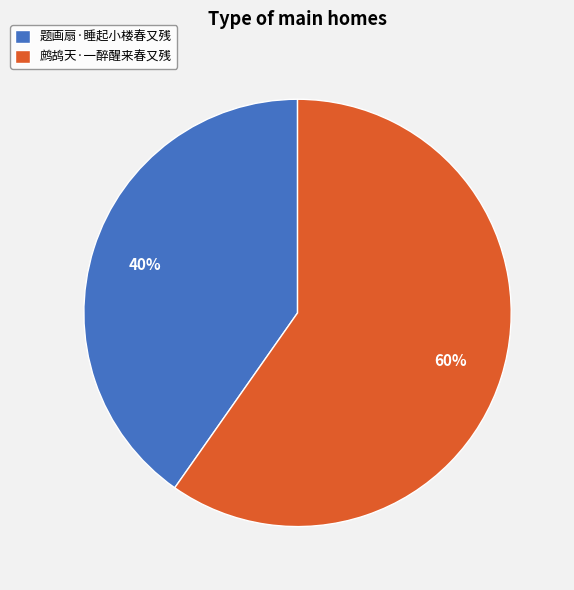

How many segments does this pie chart have?

2